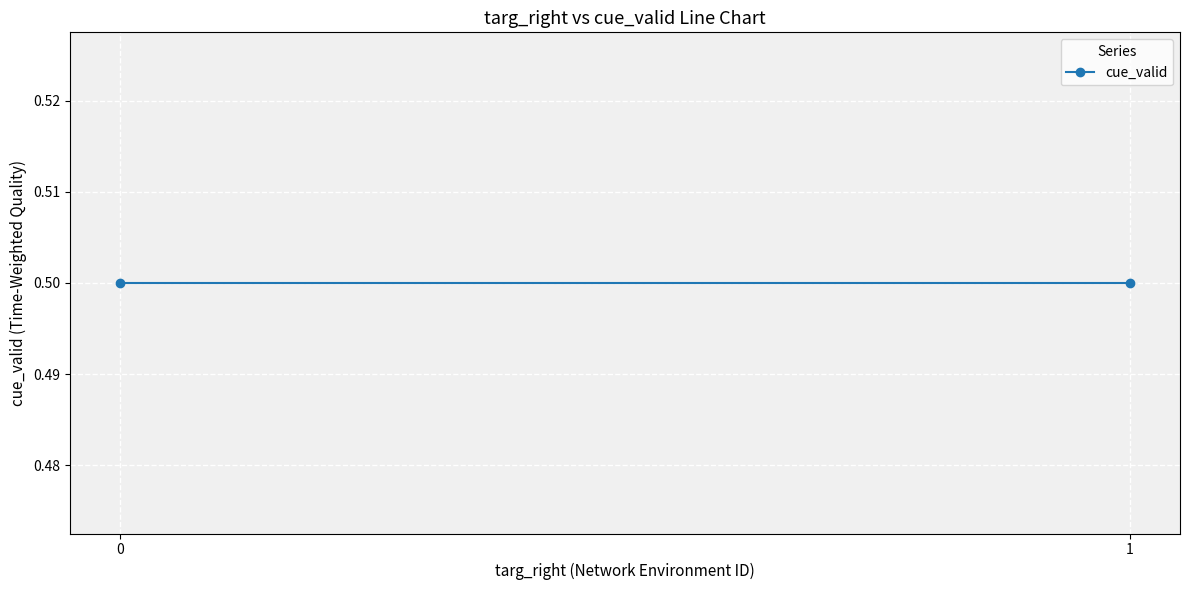

Is this an area chart (filled region under the line)?

No